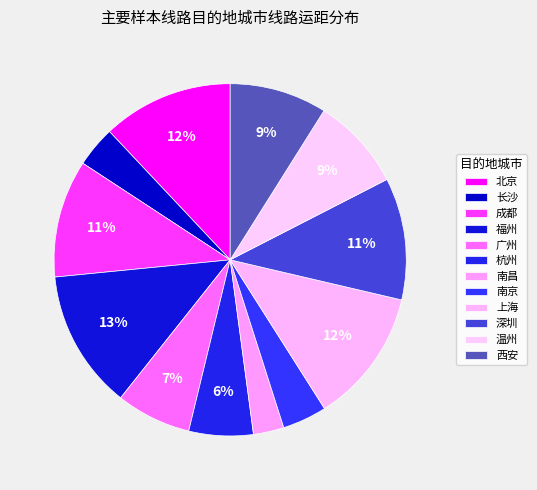

How many slices are in this pie chart?

12